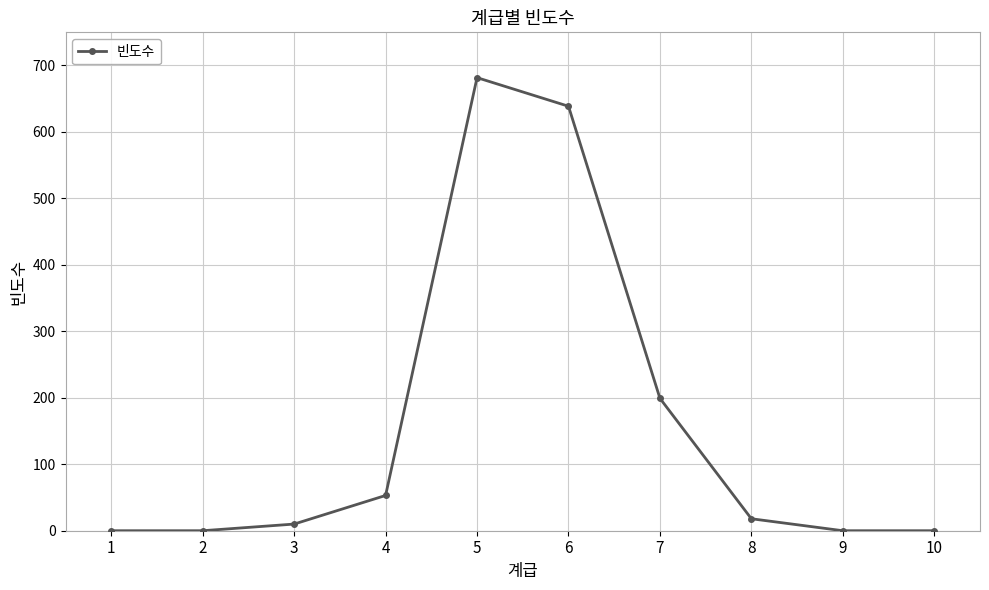

Which has a higher value, 4 or 7?

7